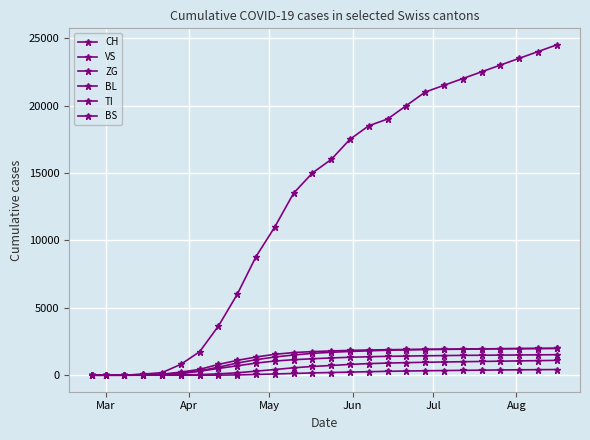

How many data points in TI are less than 1700?

13